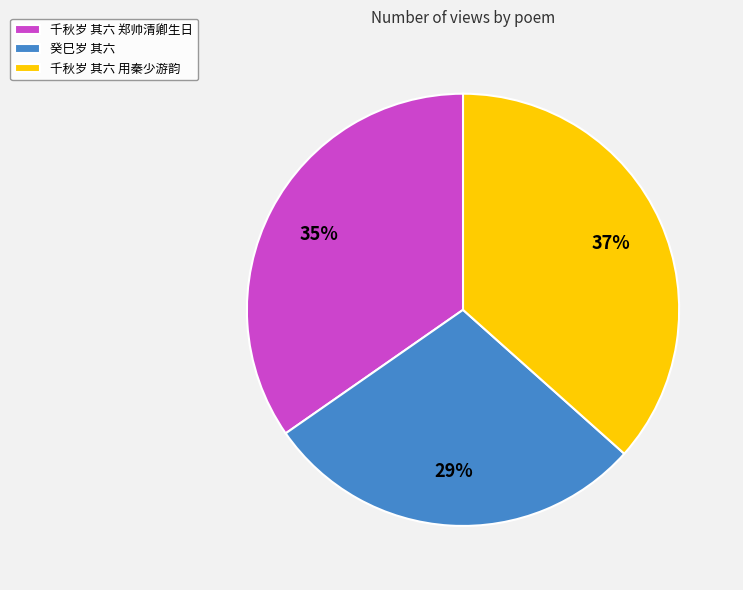

To the nearest percent, what is the combined percentage of 癸巳岁 其六 and 千秋岁 其六 用秦少游韵?

65%